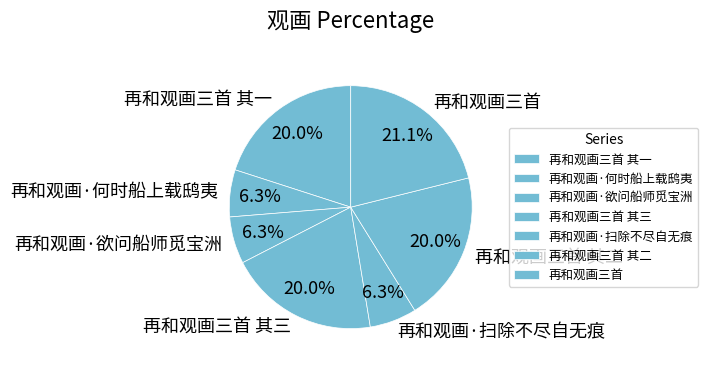

Between 再和观画·何时船上载鸱夷 and 再和观画三首 其二, which is larger?

再和观画三首 其二